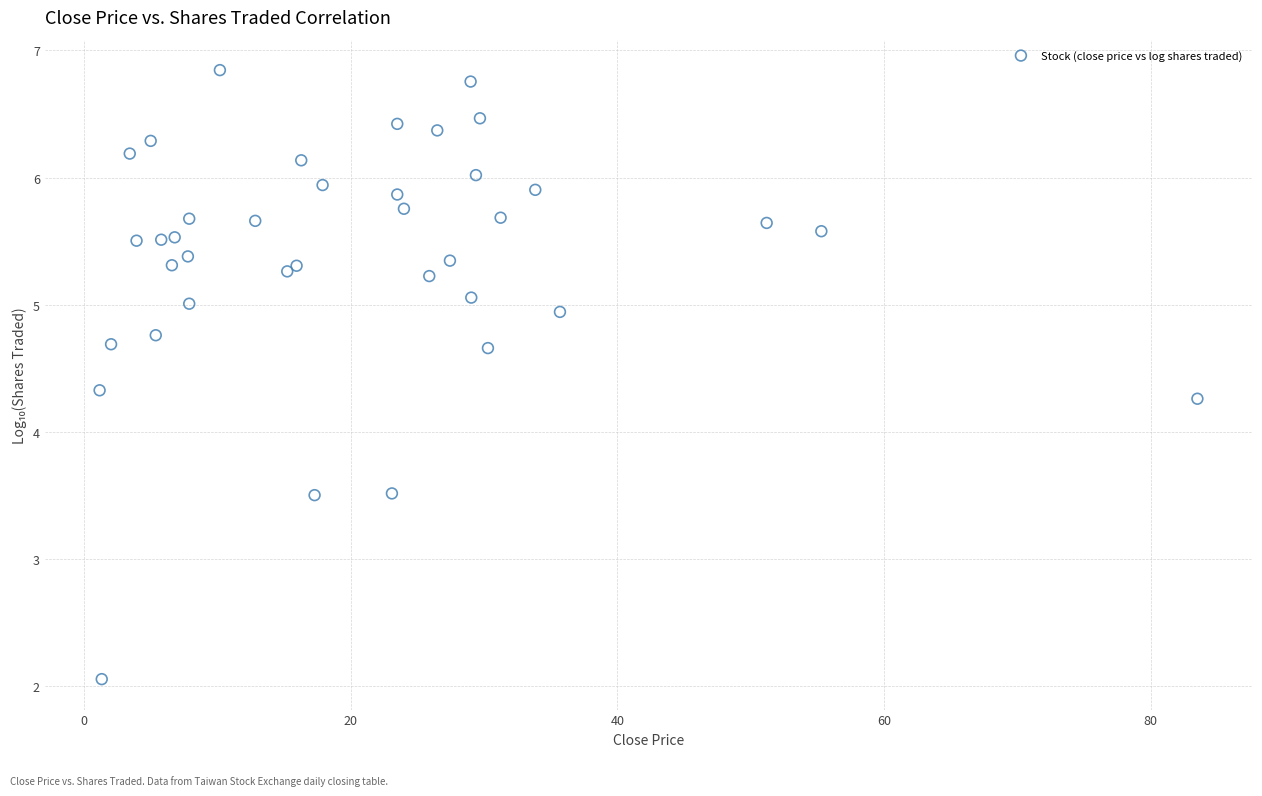

What Y value in the scatter plot is closest to 4?

4.3